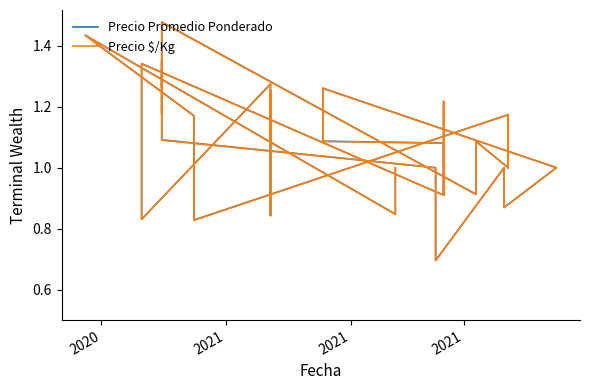

What is the difference between the maximum and minimum values in the Precio Promedio Ponderado series?

0.8